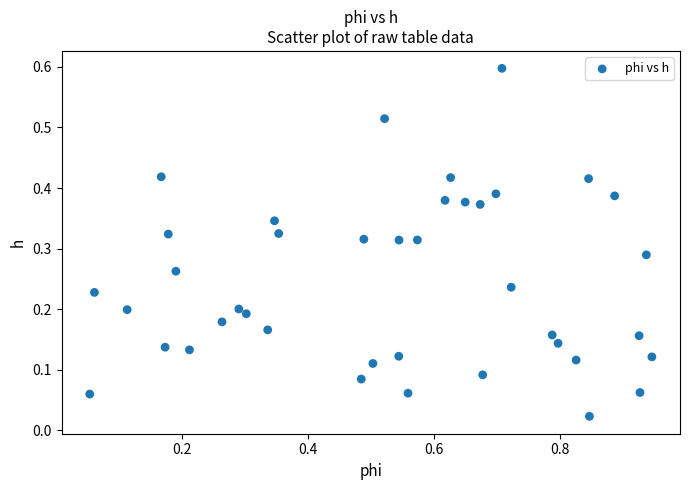

What is the range of Y values (max minus min)?

0.6